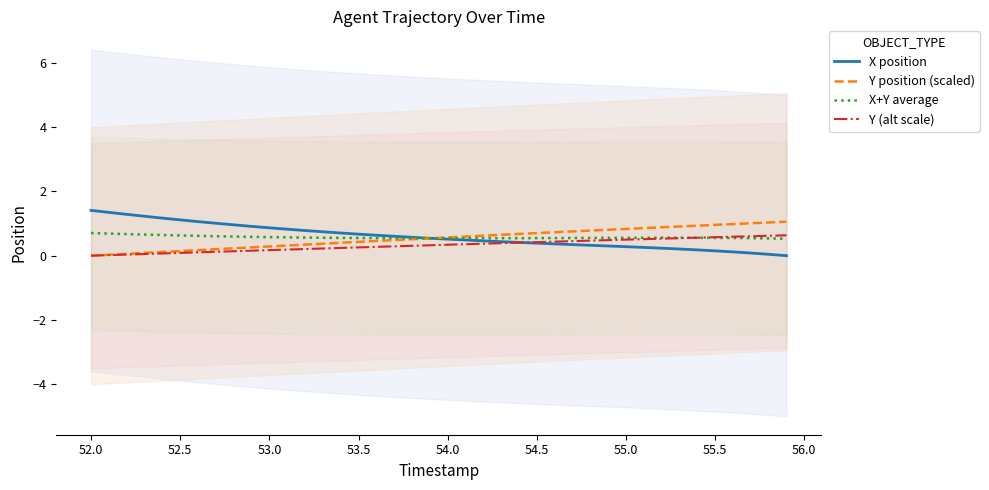

What are all the series names shown in the legend?

X position, Y position (scaled), X+Y average, Y (alt scale)